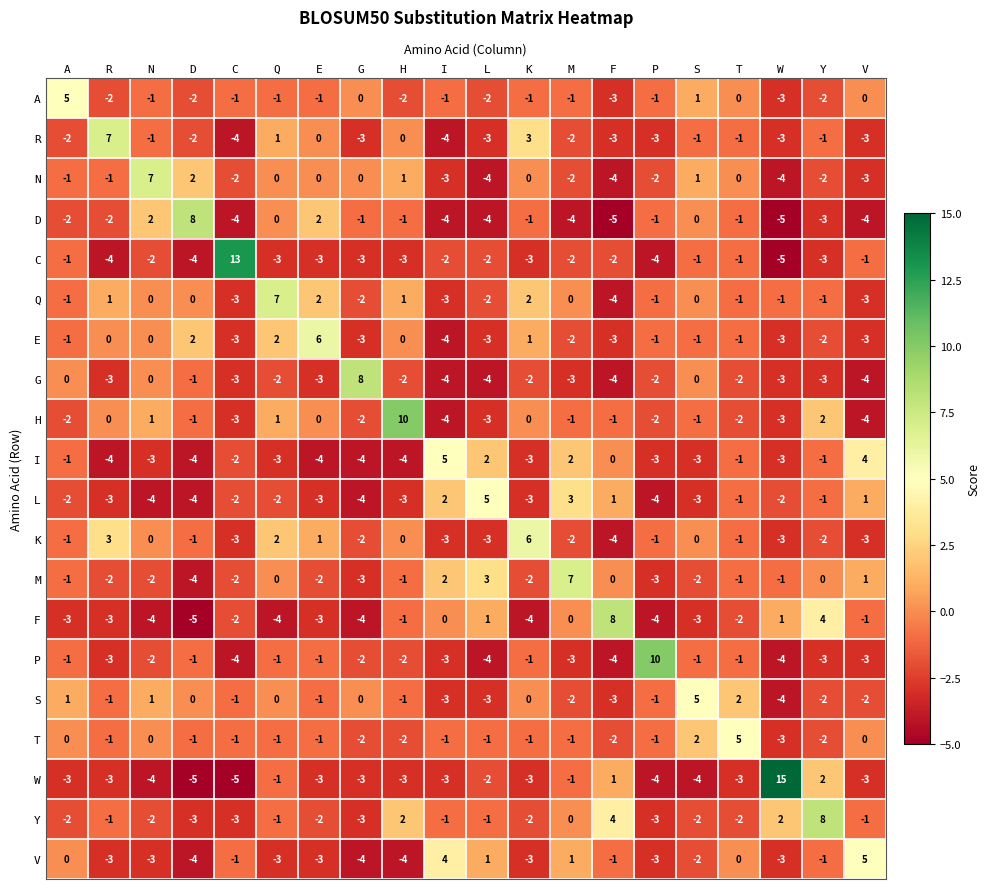

Is it true that A equals -1 at L?

False